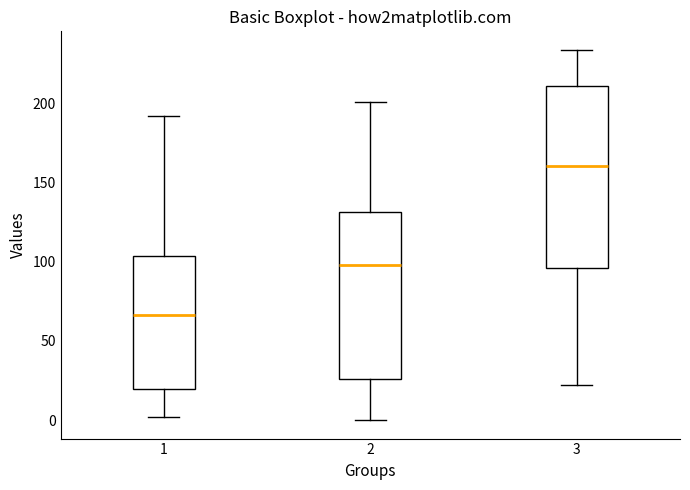

Where does the upper whisker of the box at x = 2 end on the y-axis? The values are not printed on the chart, so give them approximately, as read against the axis.

200